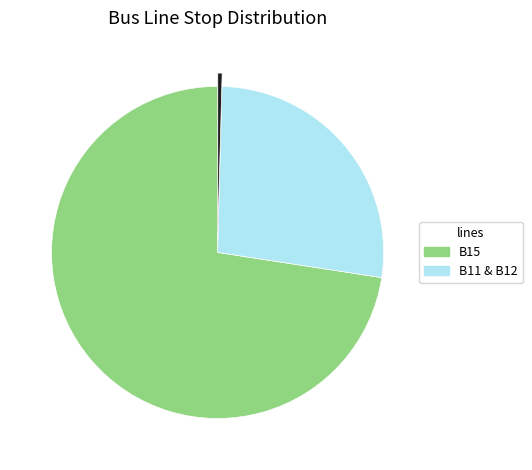

Is there any slice that represents more than half of the pie?

Yes